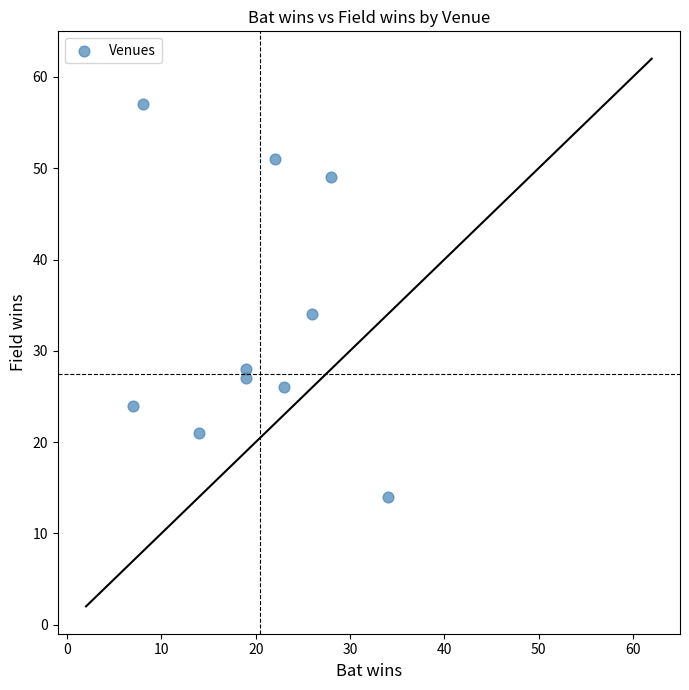

What is the range of Y values (max minus min)?

43